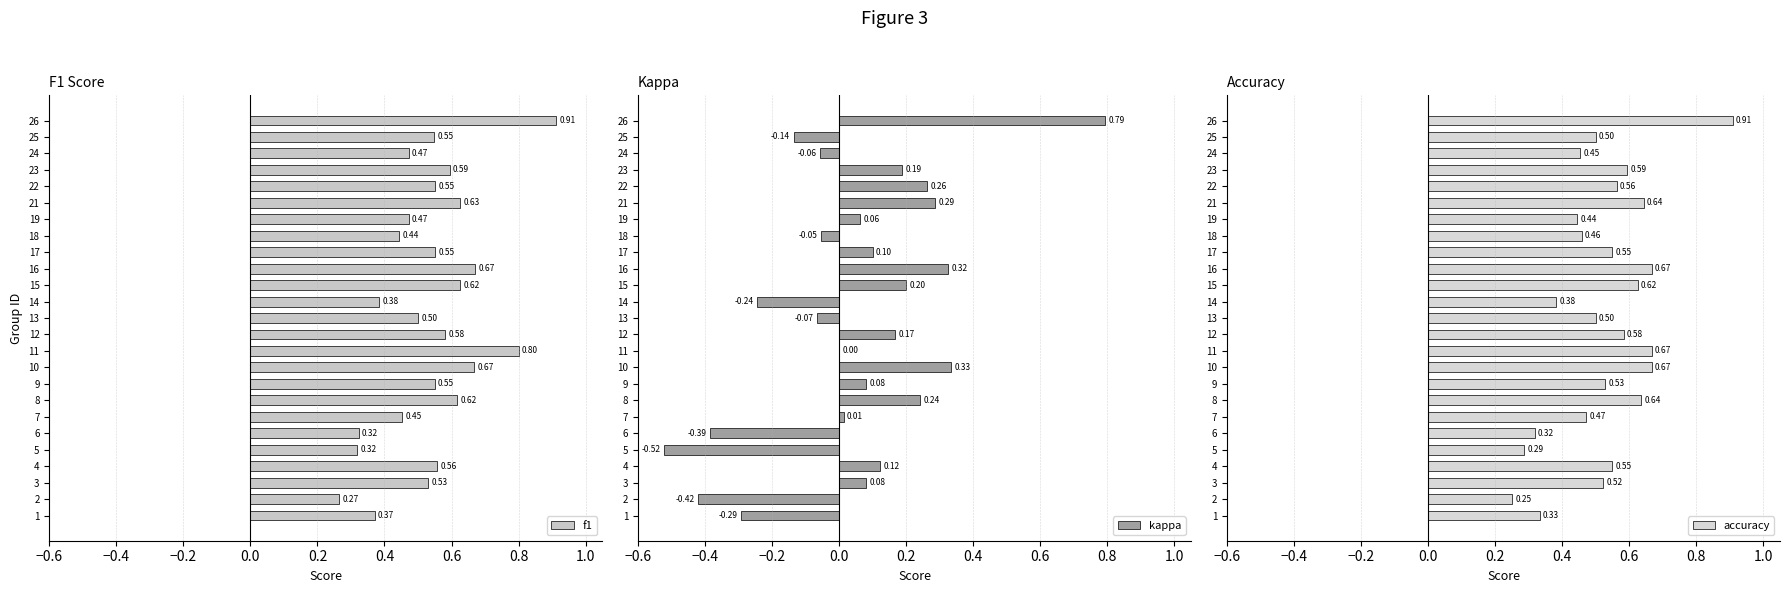

Reading left to right, what are all the values shown in this chart?

f1: 0.4	0.3	0.5	0.6	0.3	0.3	0.5	0.6	0.5	0.7	0.8	0.6	0.5	0.4	0.6	0.7	0.6	0.4	0.5	0.6	0.6	0.6	0.5	0.5	0.9
kappa: -0.3	-0.4	0.1	0.1	-0.5	-0.4	0.0	0.2	0.1	0.3	0.0	0.2	-0.1	-0.2	0.2	0.3	0.1	-0.1	0.1	0.3	0.3	0.2	-0.1	-0.1	0.8
accuracy: 0.3	0.2	0.5	0.5	0.3	0.3	0.5	0.6	0.5	0.7	0.7	0.6	0.5	0.4	0.6	0.7	0.6	0.5	0.4	0.6	0.6	0.6	0.5	0.5	0.9